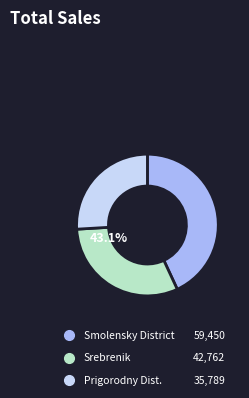

What is the total percentage of Smolensky District and Srebrenik?

74.1%